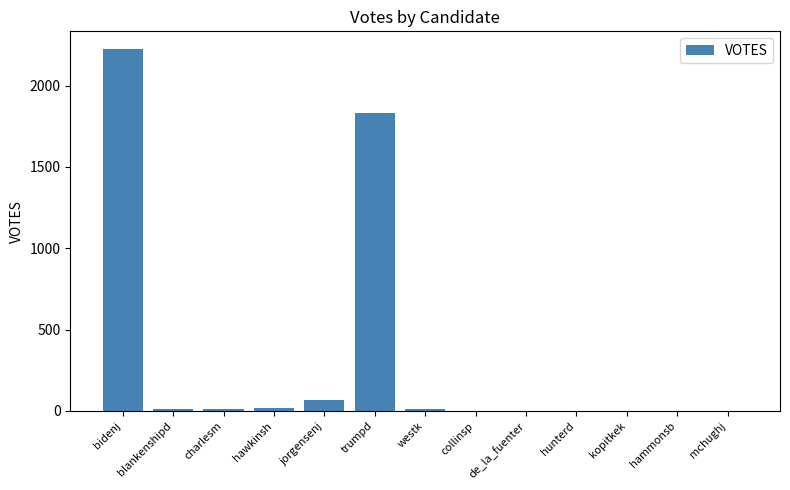

True or false: the data shows 17 at hawkinsh.

True